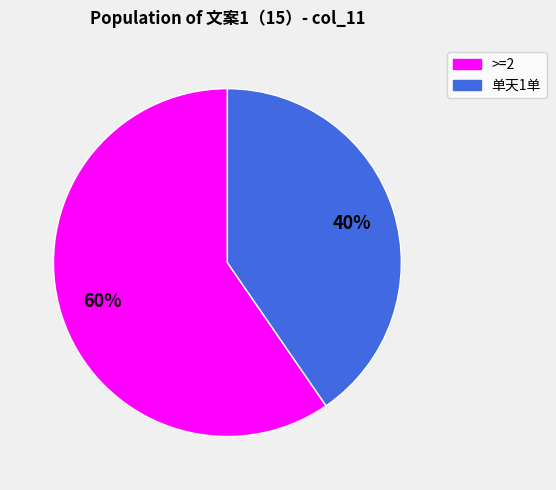

Is there a majority slice in this chart?

Yes